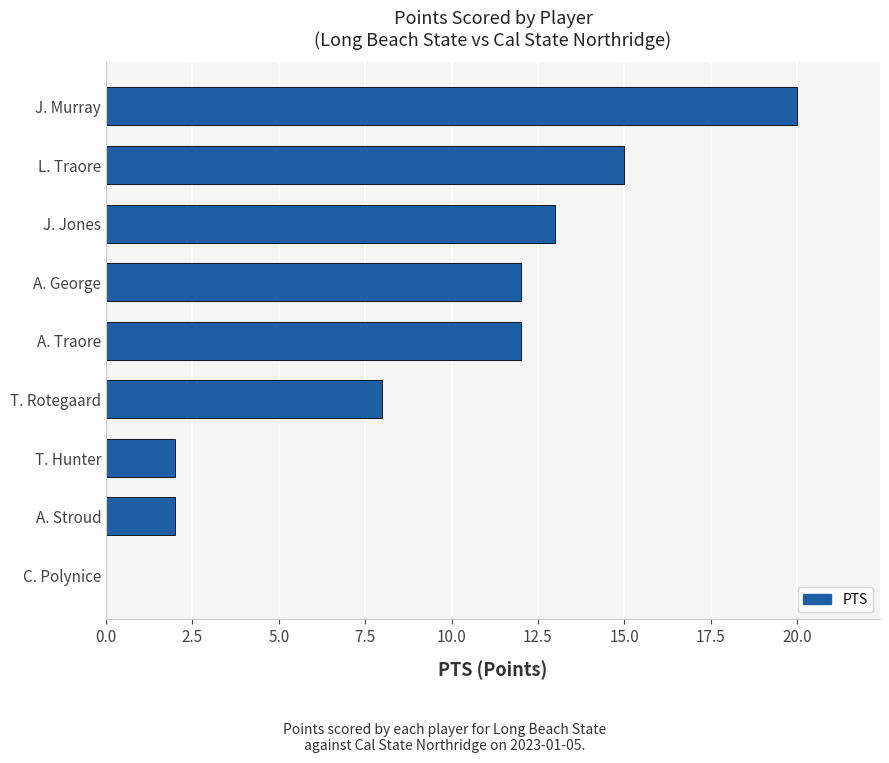

What is the sum of the values at J. Murray and T. Hunter?

22